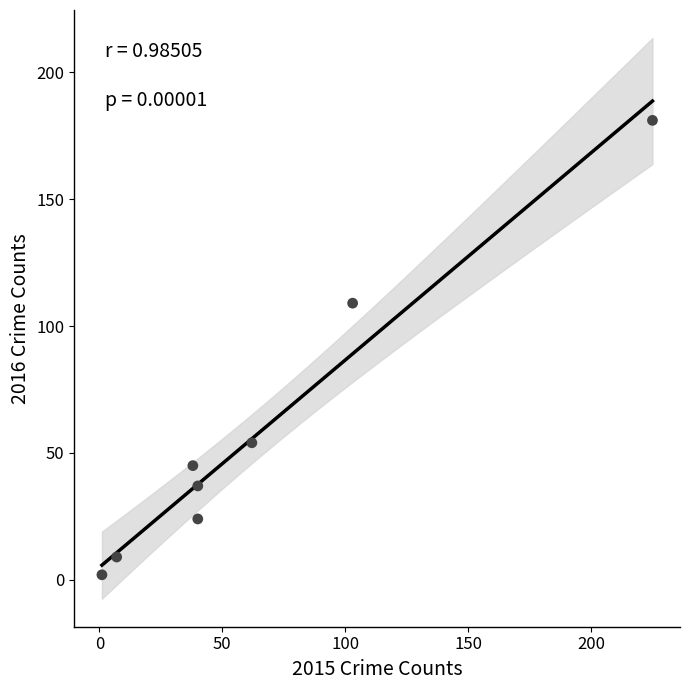

What Y value in the scatter plot is closest to 91?

109